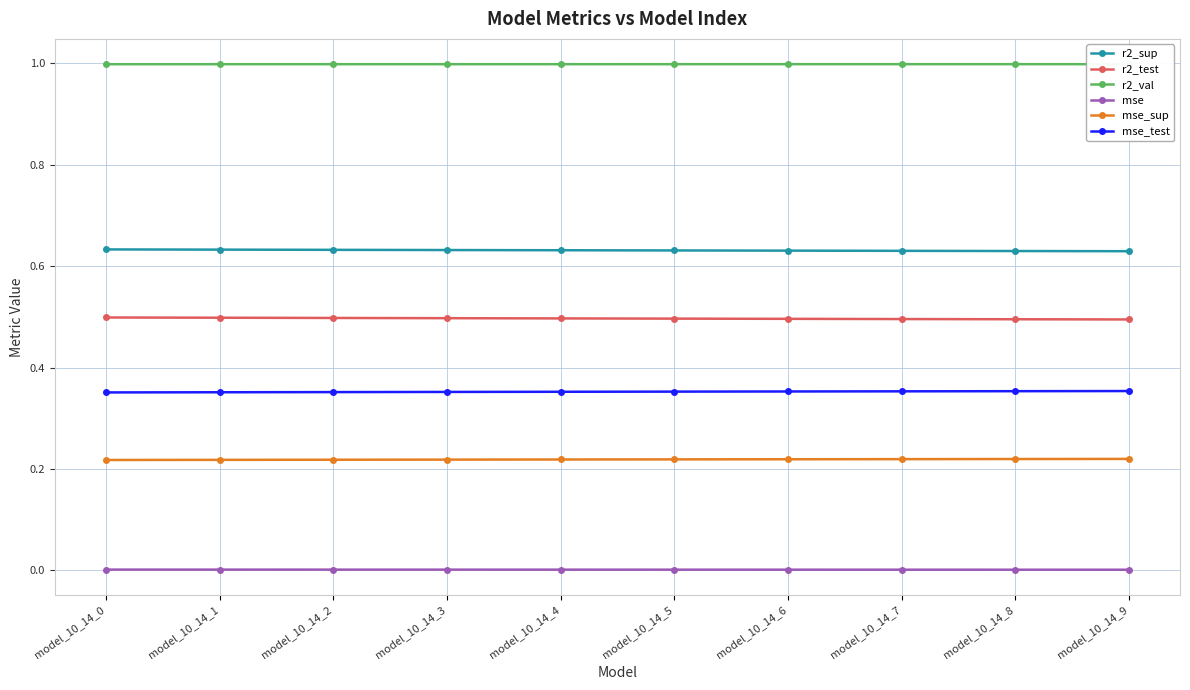

The value of r2_sup at model_10_14_2 is 0.3. True or false?

False